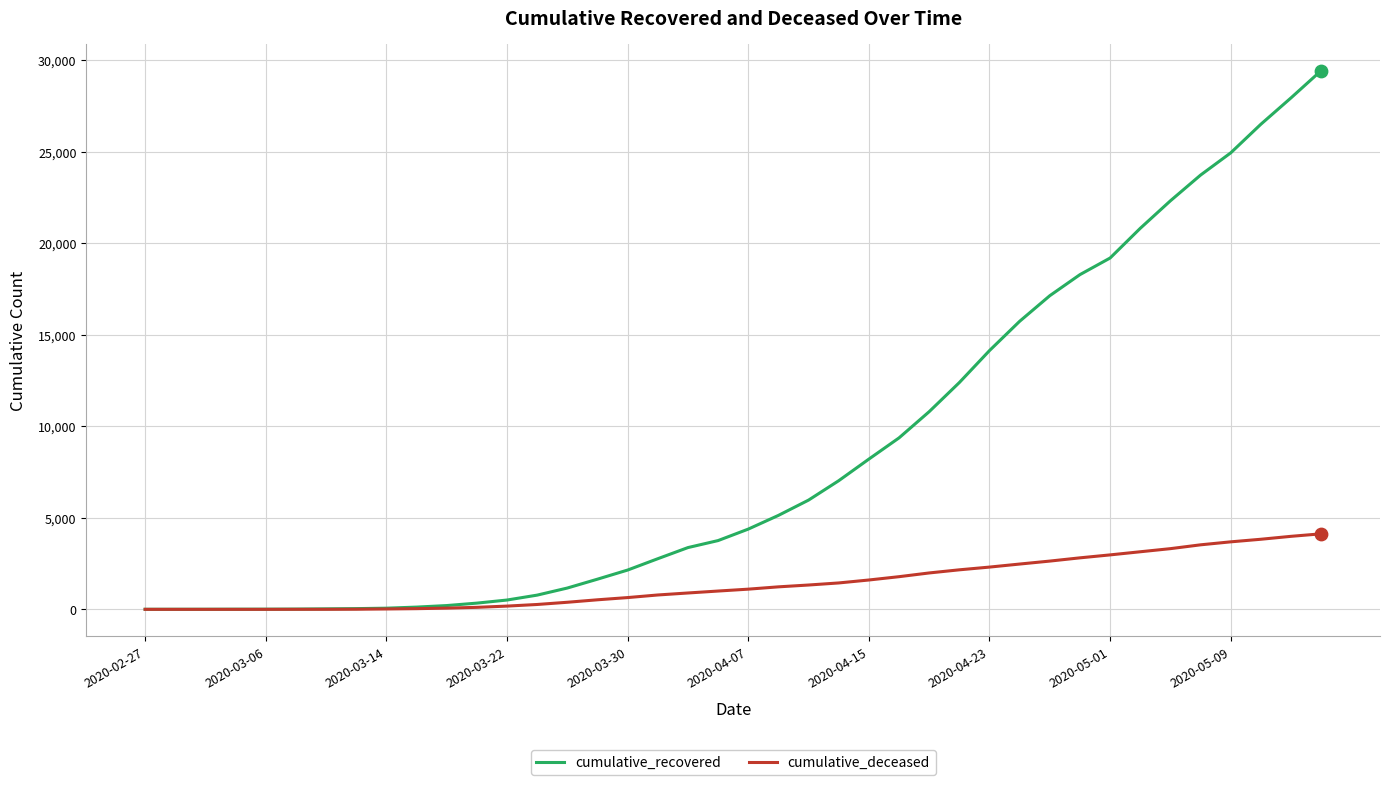

Which series has the largest range (max minus min)?

cumulative_recovered